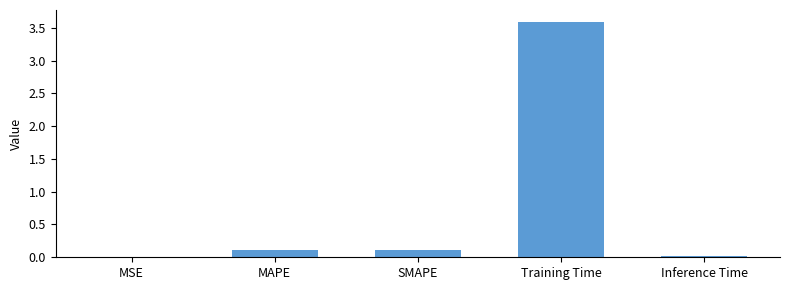

What is the greatest value displayed?

3.6